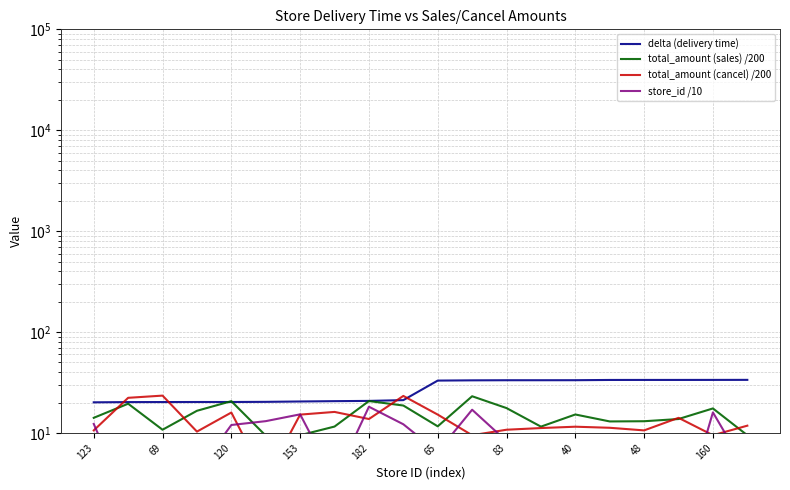

Which series has the largest range (max minus min)?

total_amount (cancel) /200